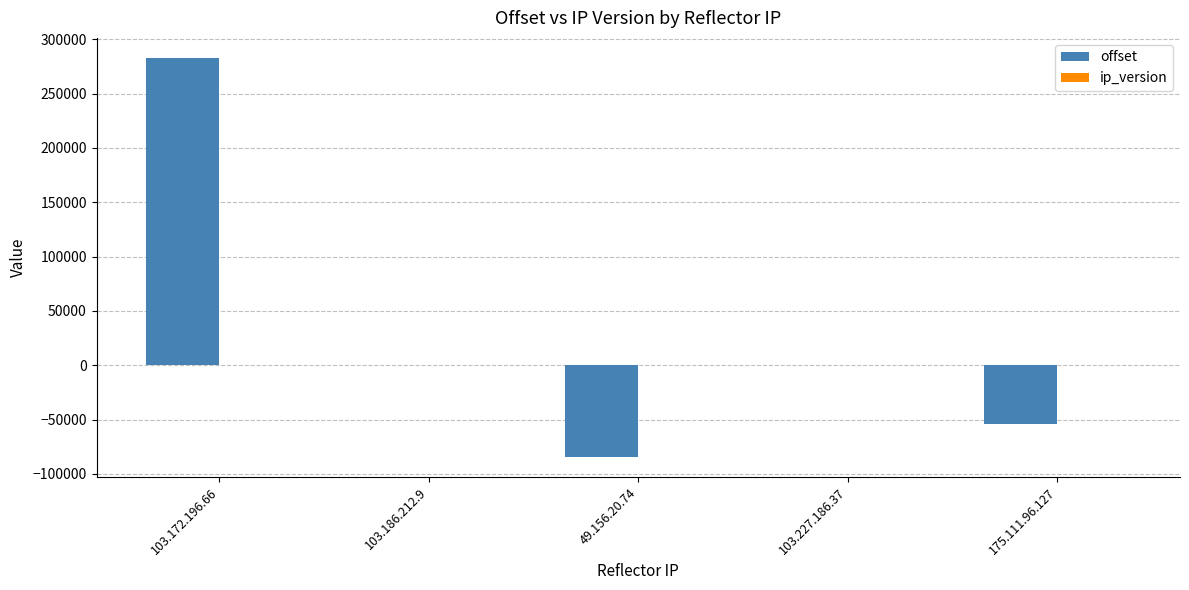

What is the total value across all series at 103.172.196.66?

282923